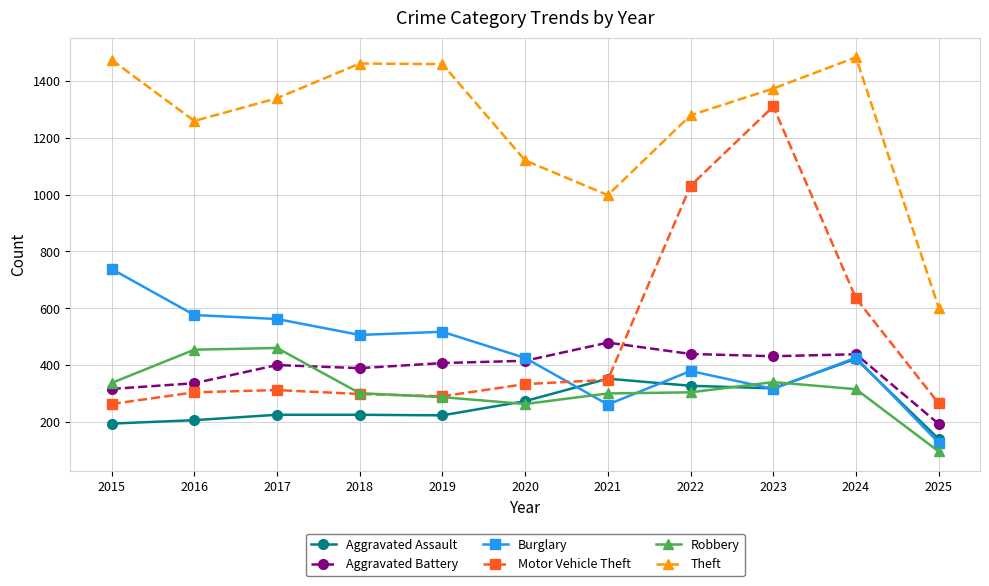

True or false: Robbery and Theft intersect in this chart.

False